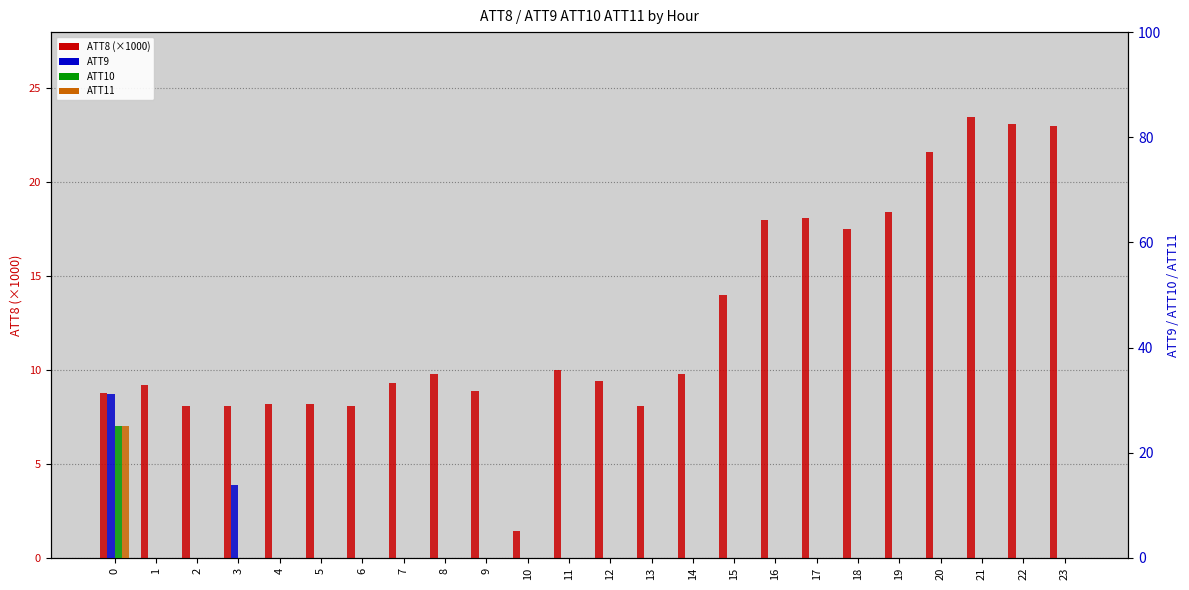

How many values in ATT9 are above zero?

2